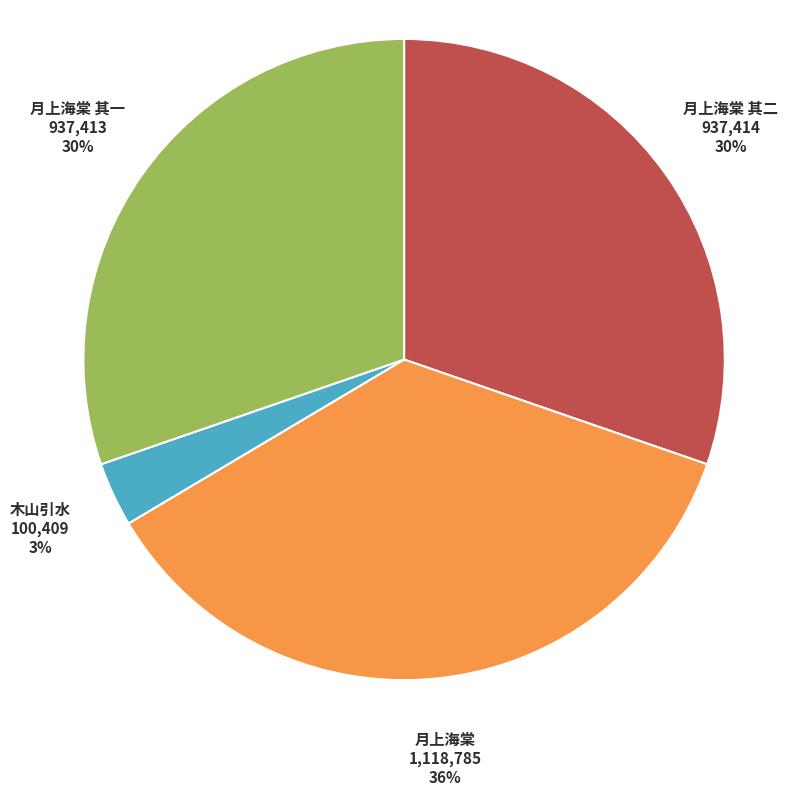

Is 月上海棠 the majority of the pie?

No